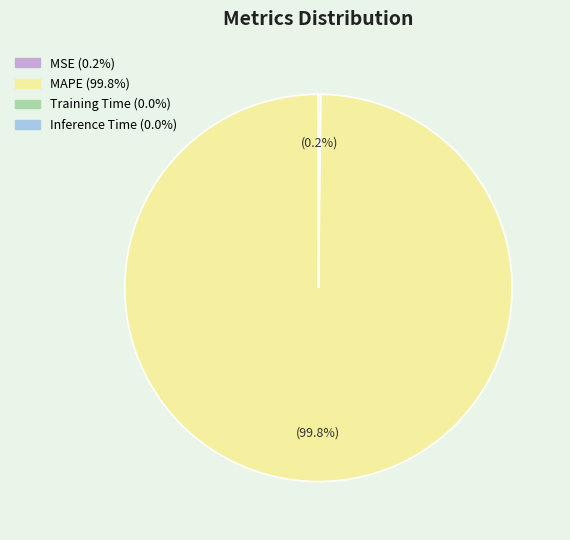

Which category accounts for the majority?

MAPE